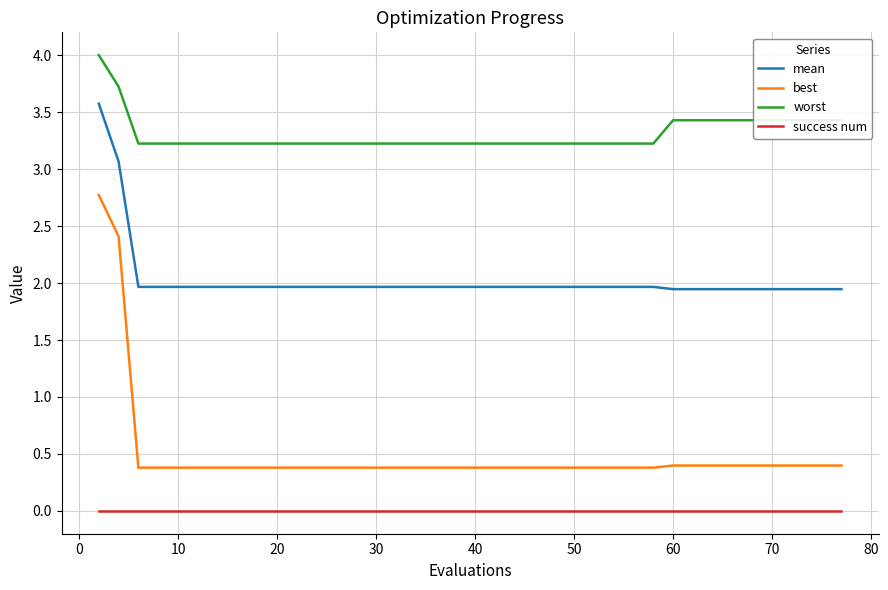

What is the difference between the maximum and minimum values in the best series?

2.4